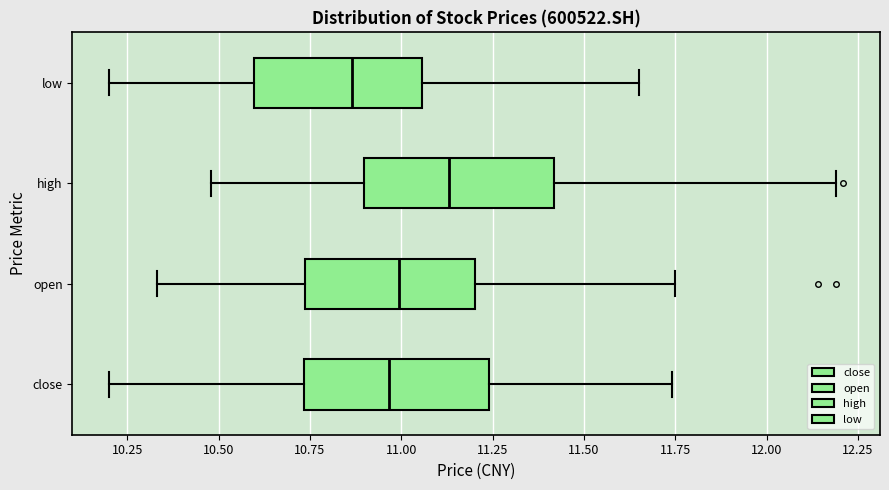

Where does the left whisker of the box for close end on the x-axis? The values are not printed on the chart, so give them approximately, as read against the axis.

10.20